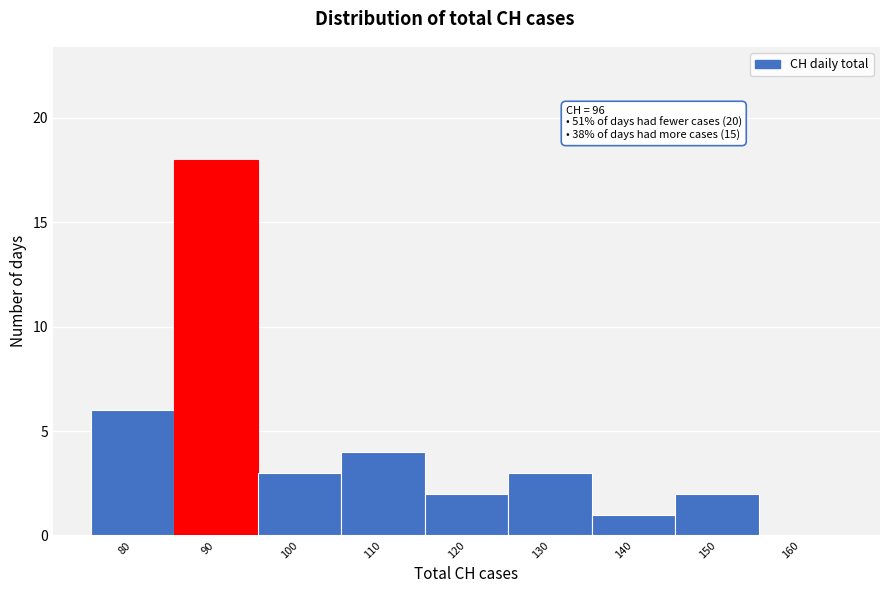

Reading left to right, transcribe all the data shown in this chart.

80=6	90=18	100=3	110=4	120=2	130=3	140=1	150=2	160=0